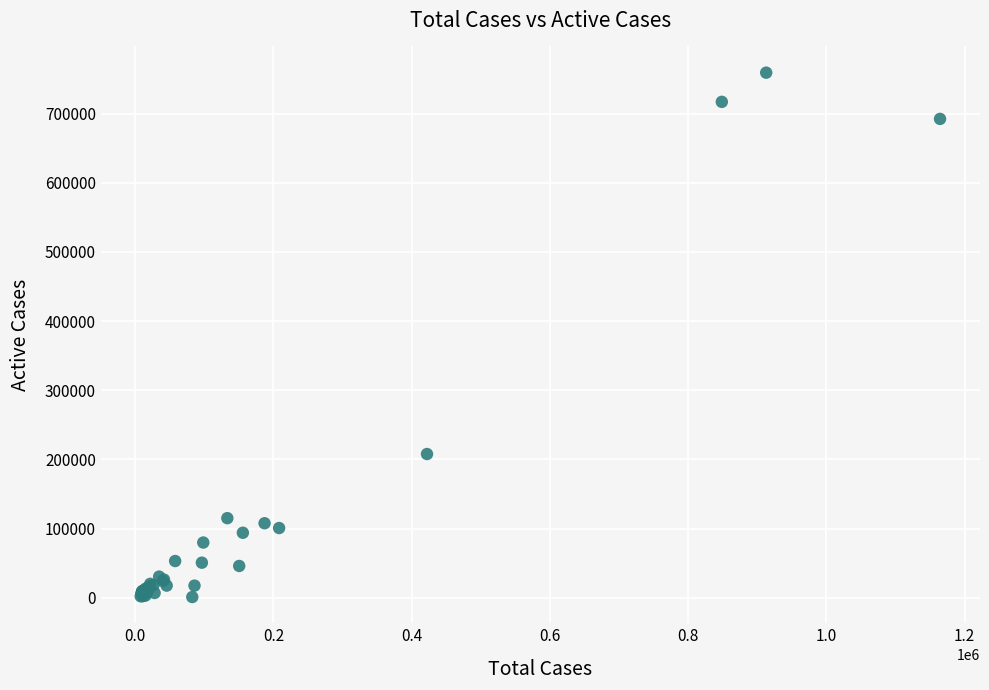

What Y value in the scatter plot is closest to 380107?

207777